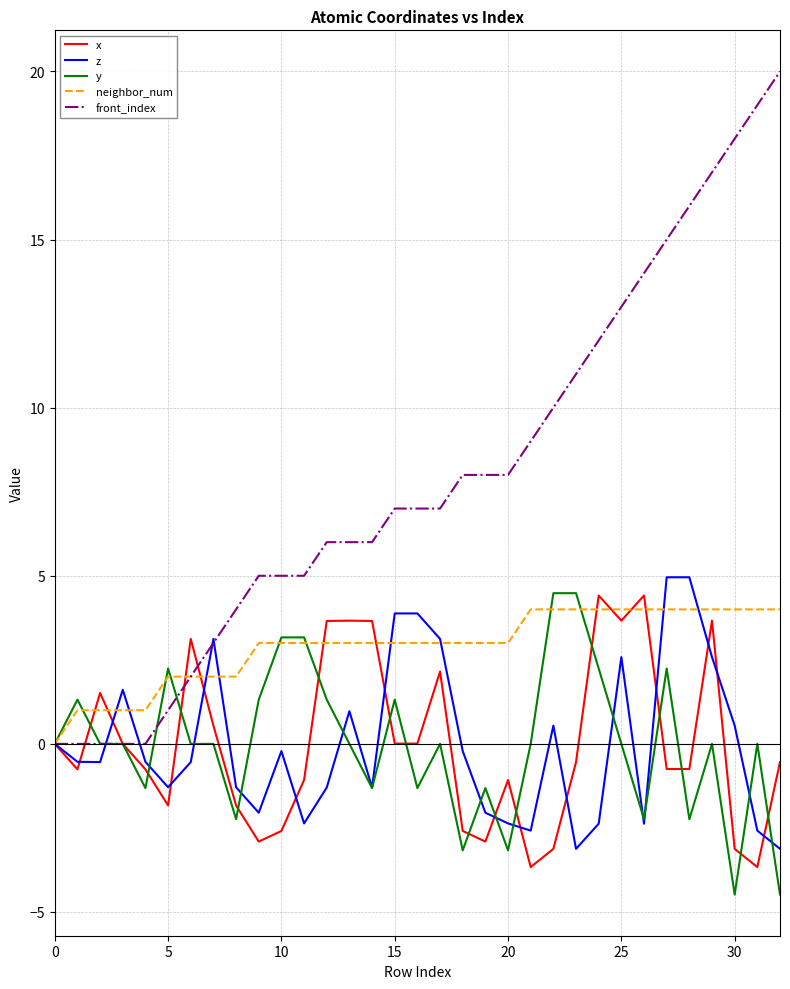

What is the smallest value displayed?

-4.5